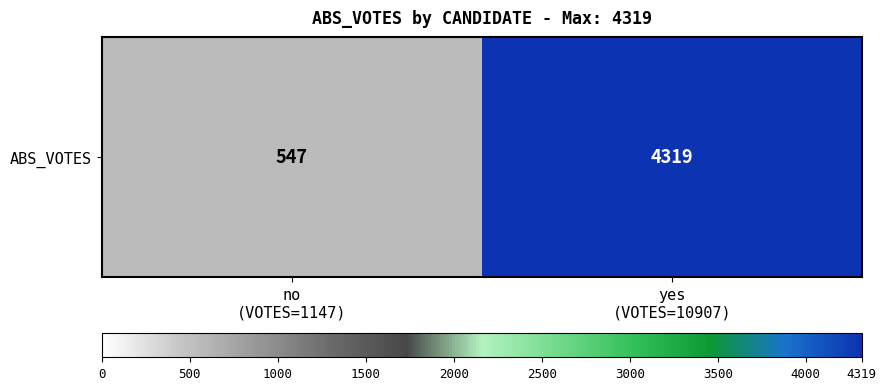

List the labels in order of value, smallest first.

no
(VOTES=1147), yes
(VOTES=10907)